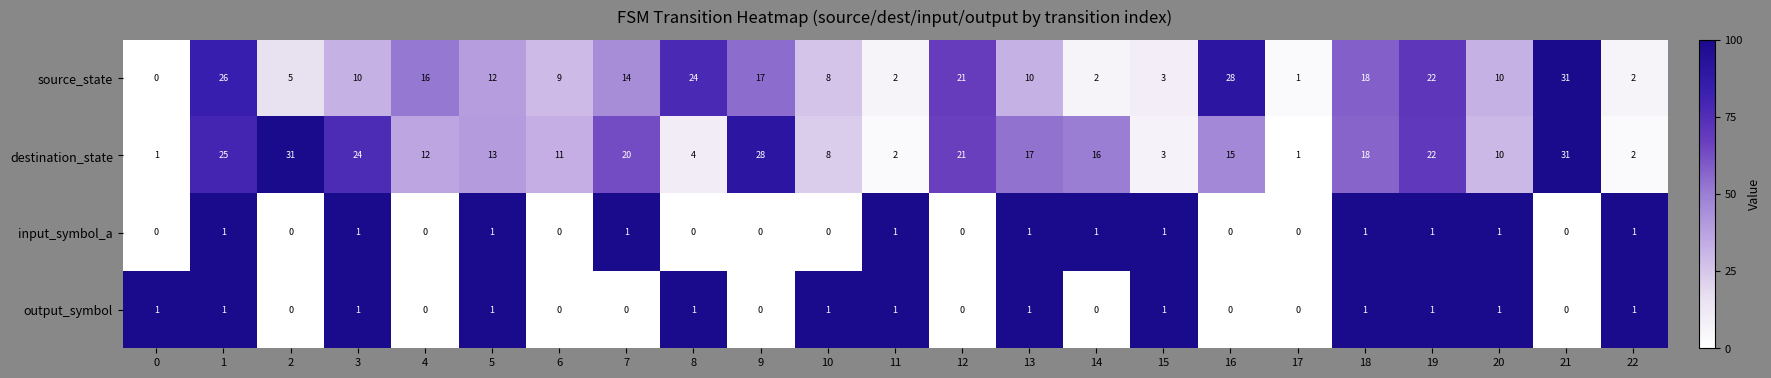

What is the total value across all series at 0?

2